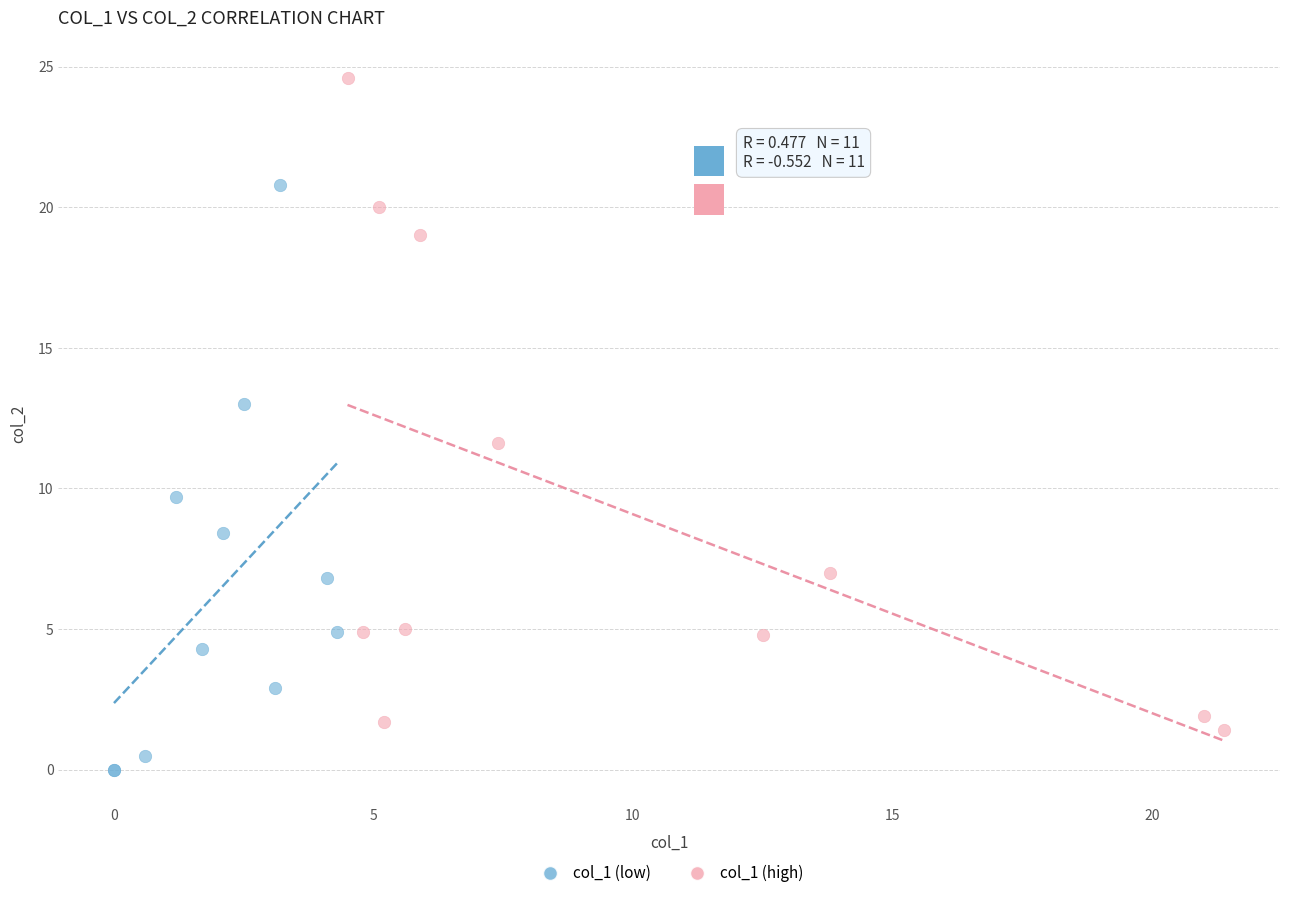

Which series contains the highest Y value?

col_1 (high)